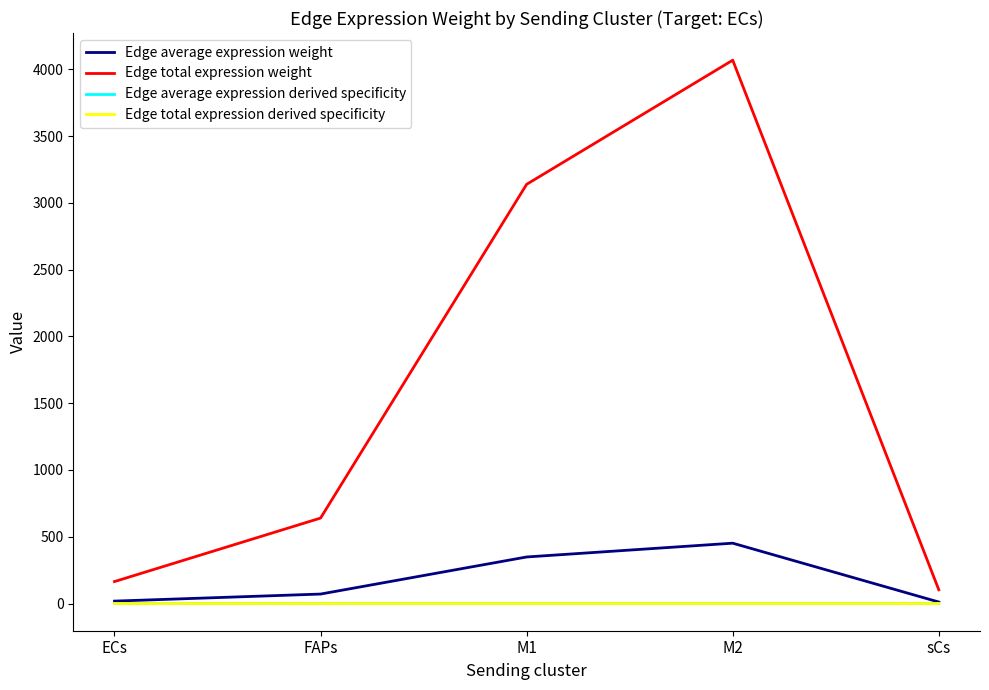

Is this an area chart (filled region under the line)?

No